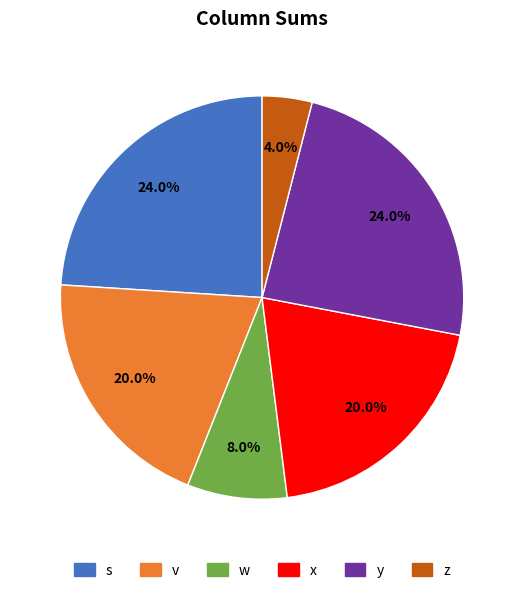

What percentage do w and x together represent?

28.0%